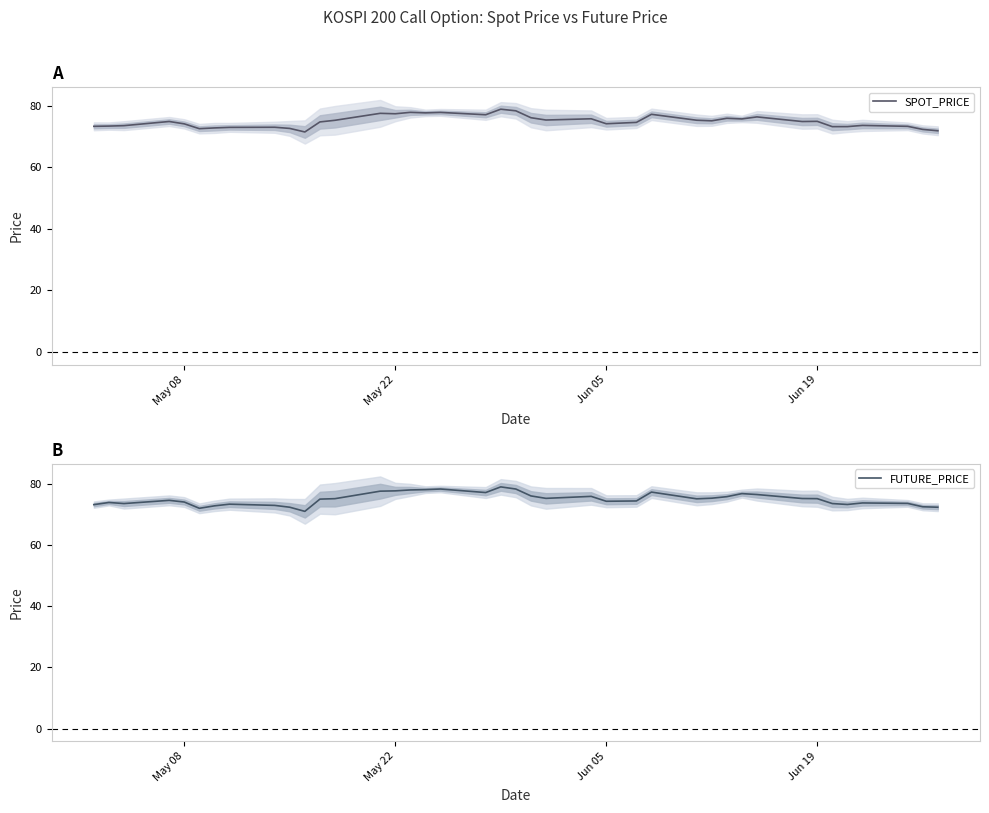

What is the lowest value of the FUTURE_PRICE series?

71.0